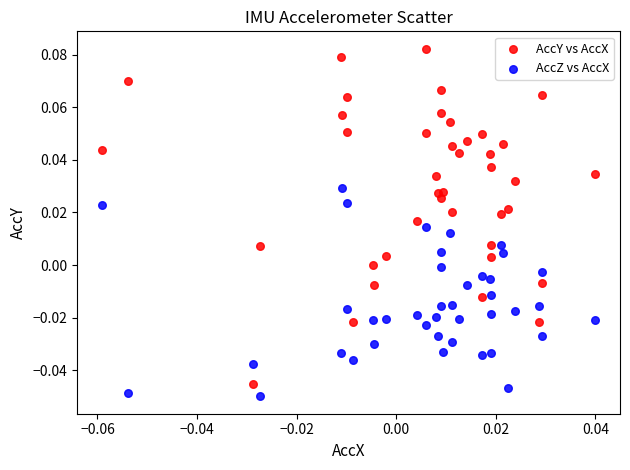

Which series has the largest Y range (max minus min)?

AccY vs AccX